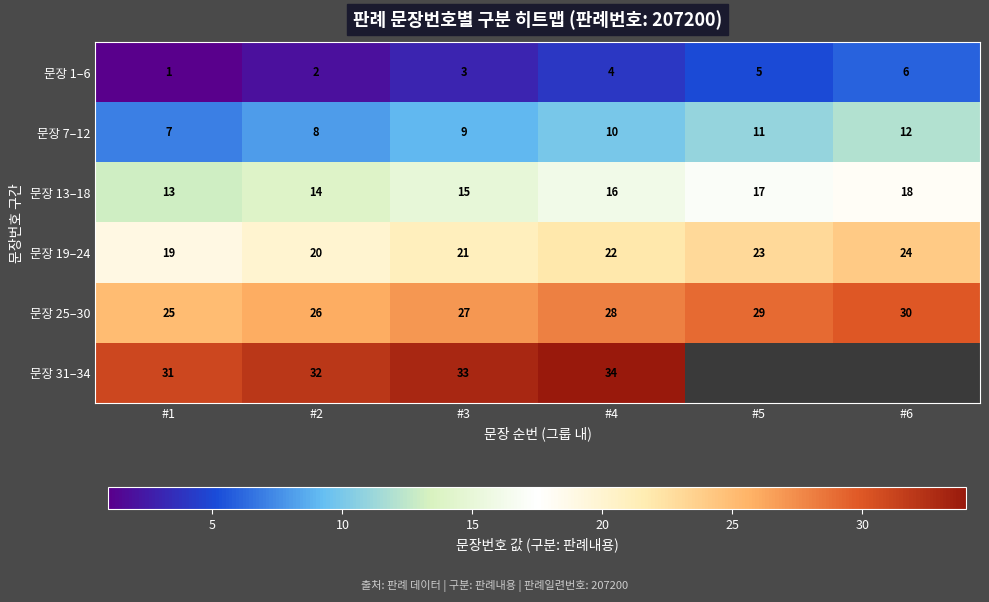

How many 문장 13–18 values are between 14 and 17?

4